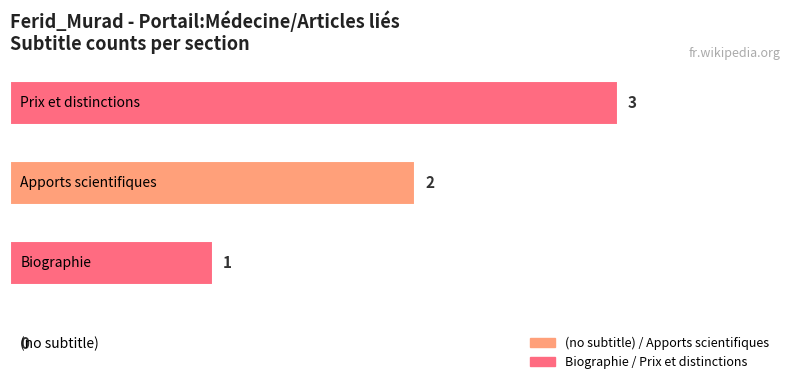

What is the maximum value shown in the chart?

3